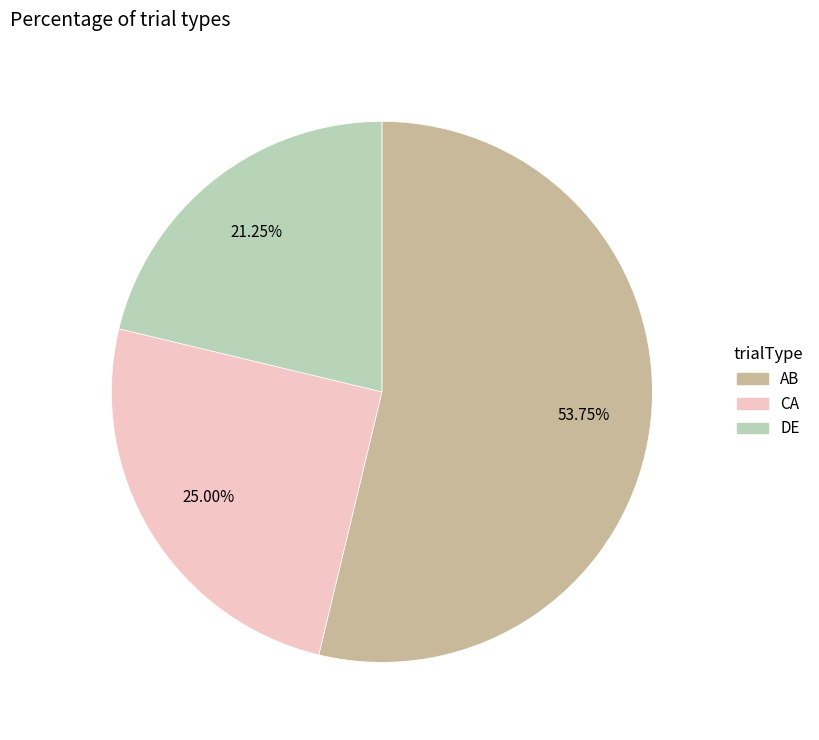

Rank the categories by value from highest to lowest.

AB, CA, DE